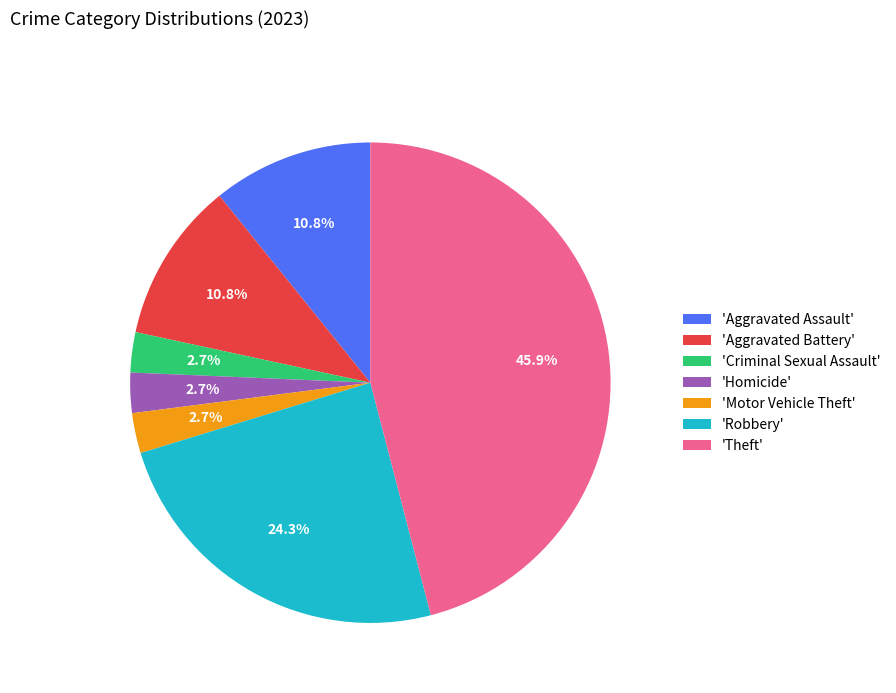

To the nearest percent, what is the average slice percentage?

14%